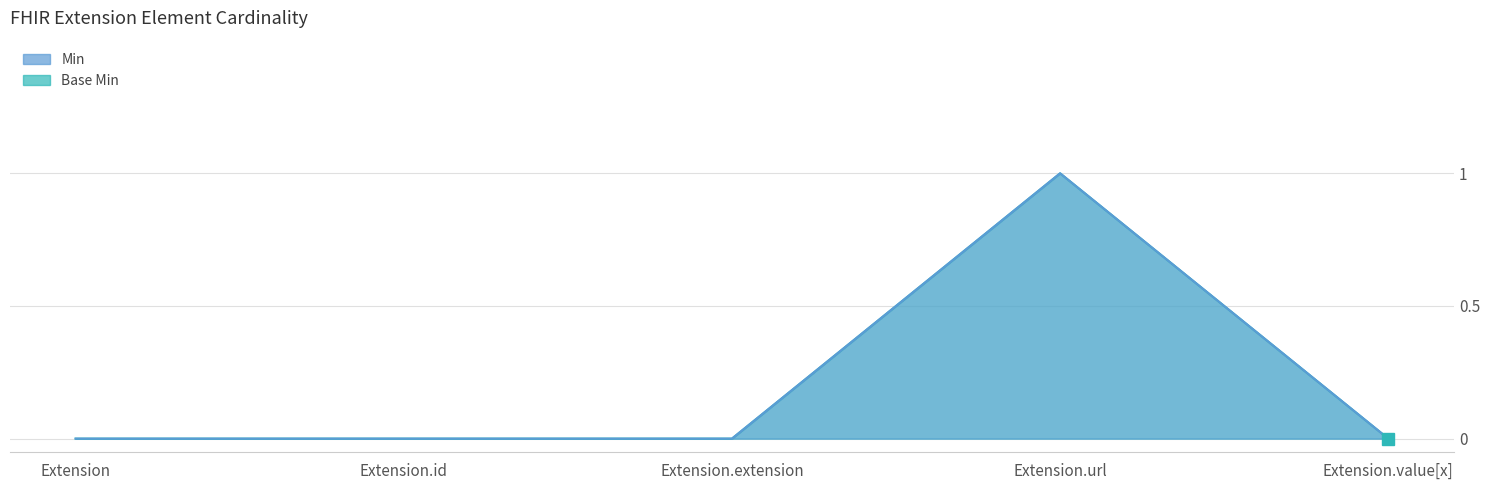

True or false: Base Min has more than 2 points higher than both neighbors.

False